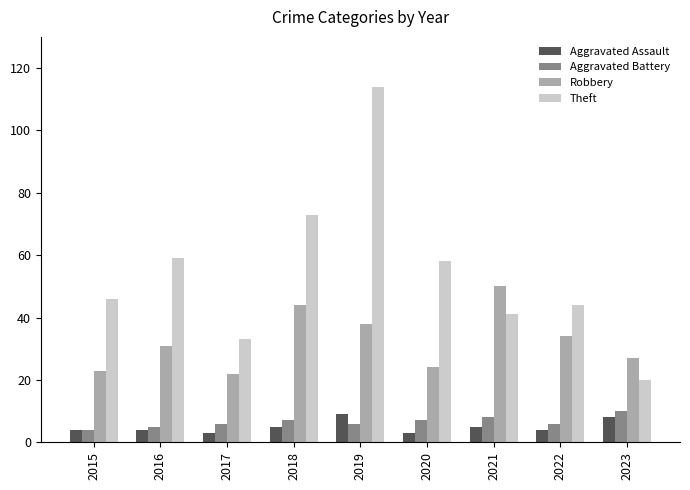

At how many categories does at least one series exceed 104?

1